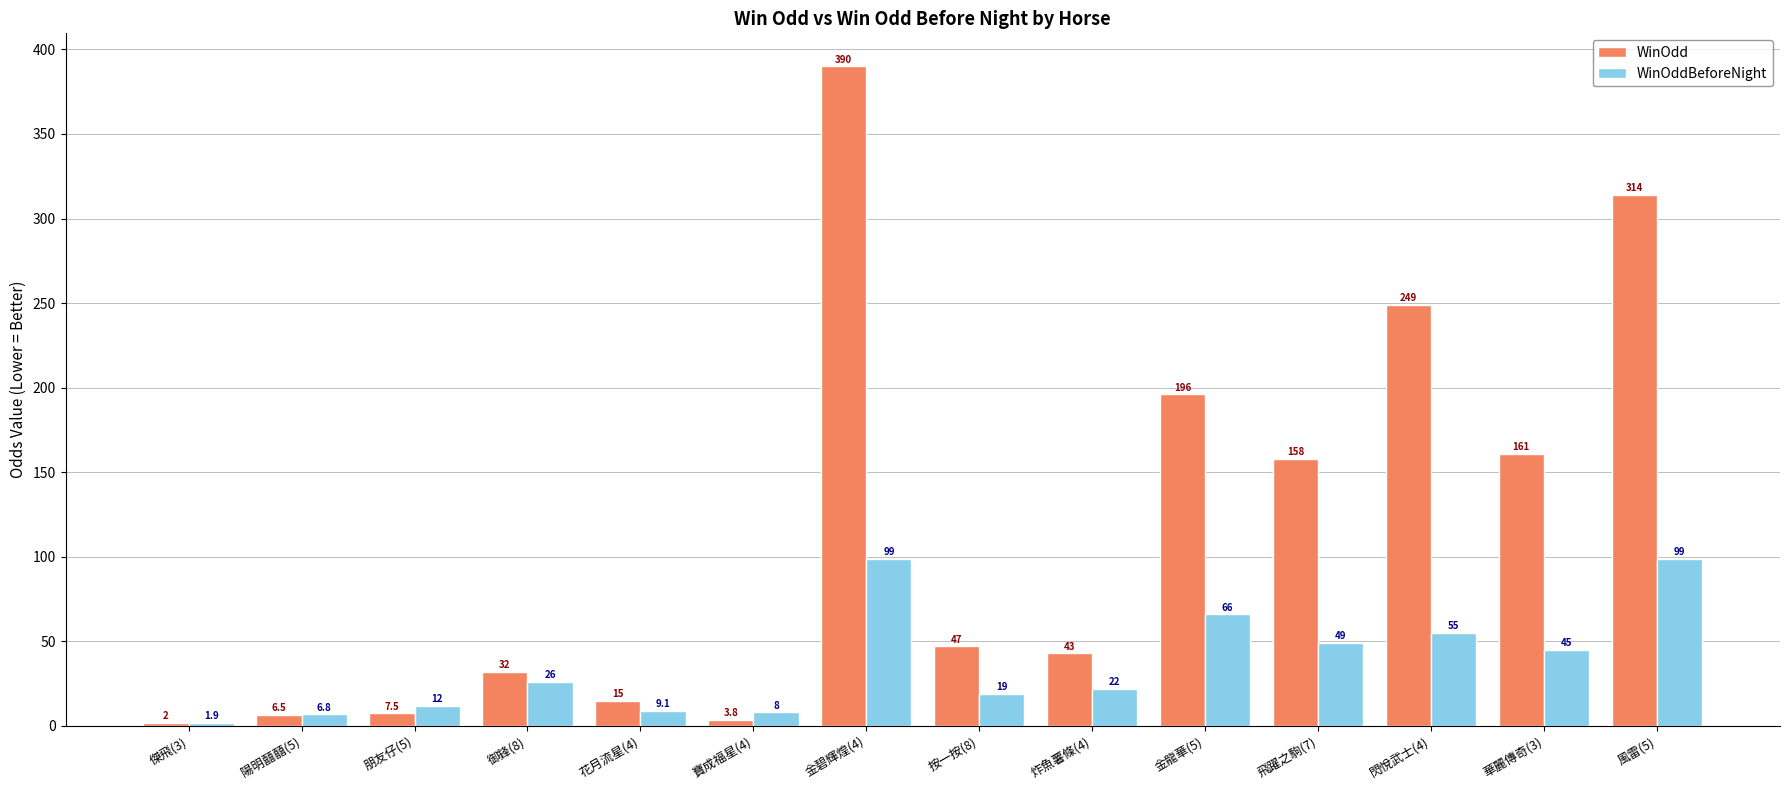

Is it true that WinOddBeforeNight equals 44.8 at 御鋒(8)?

False